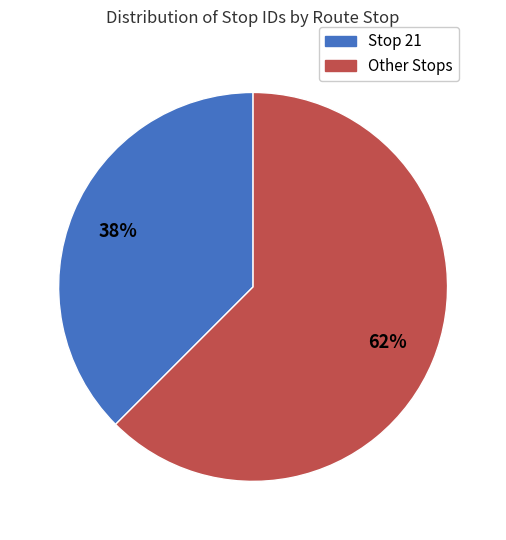

Which category has the biggest portion of the pie?

Other Stops